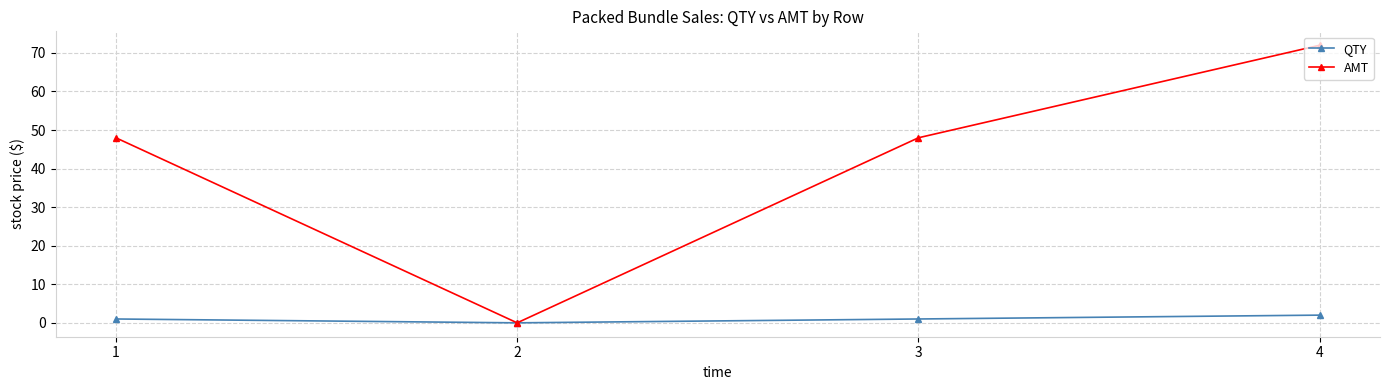

How many interior local valleys does the AMT series have?

1